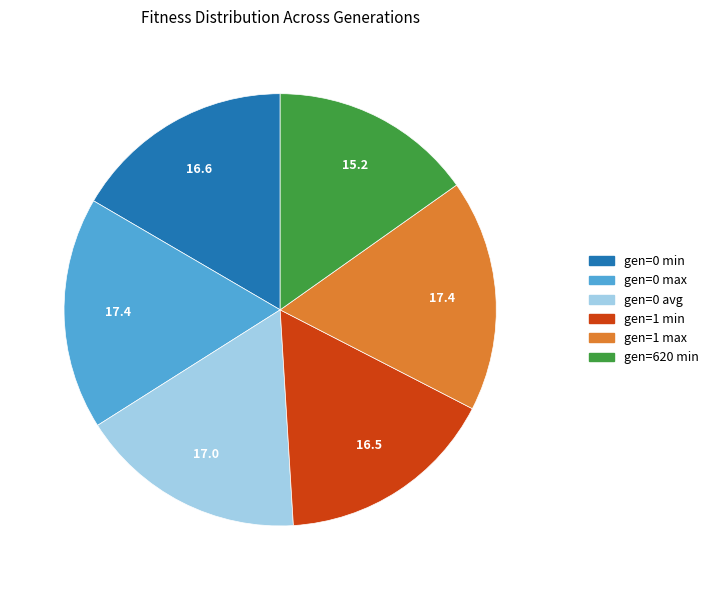

Combined, do gen=1 max and gen=1 min account for over 50%?

No